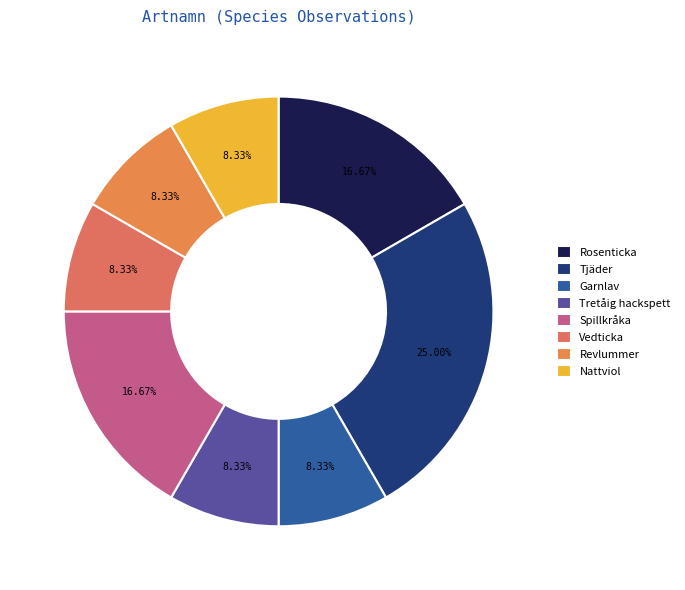

Which category has the smallest portion of the pie?

Garnlav